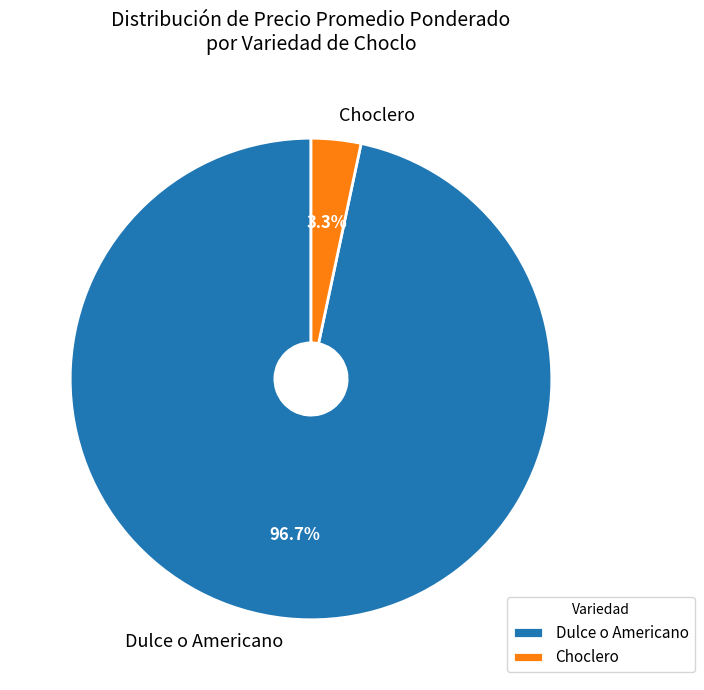

Which slice is the smallest?

Choclero